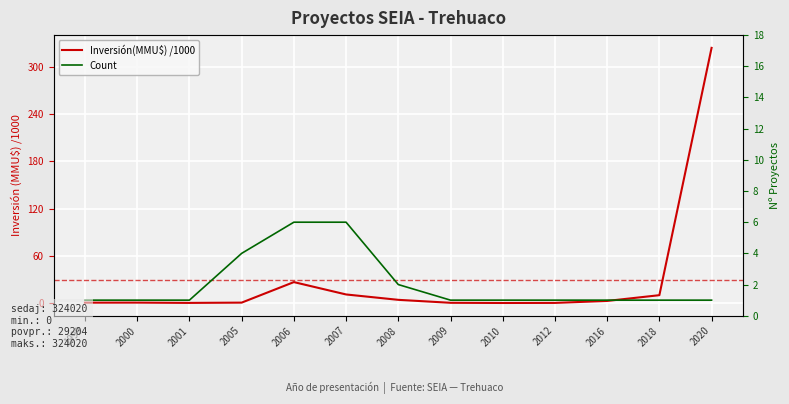

What is the highest value of the Count series?

6.0